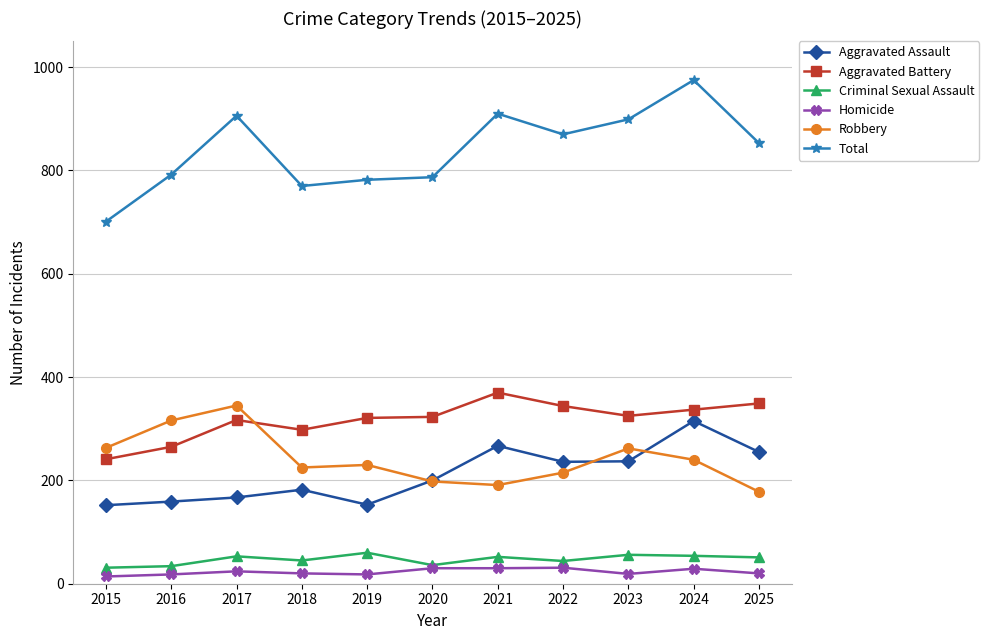

What is the average value of the Total series?

840